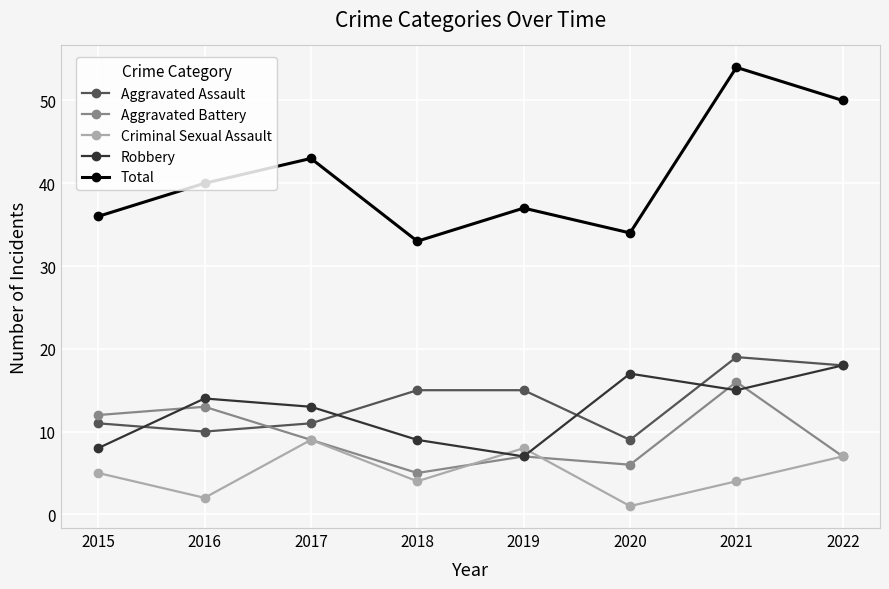

Rank the series by their maximum value, from highest to lowest.

Total, Aggravated Assault, Robbery, Aggravated Battery, Criminal Sexual Assault